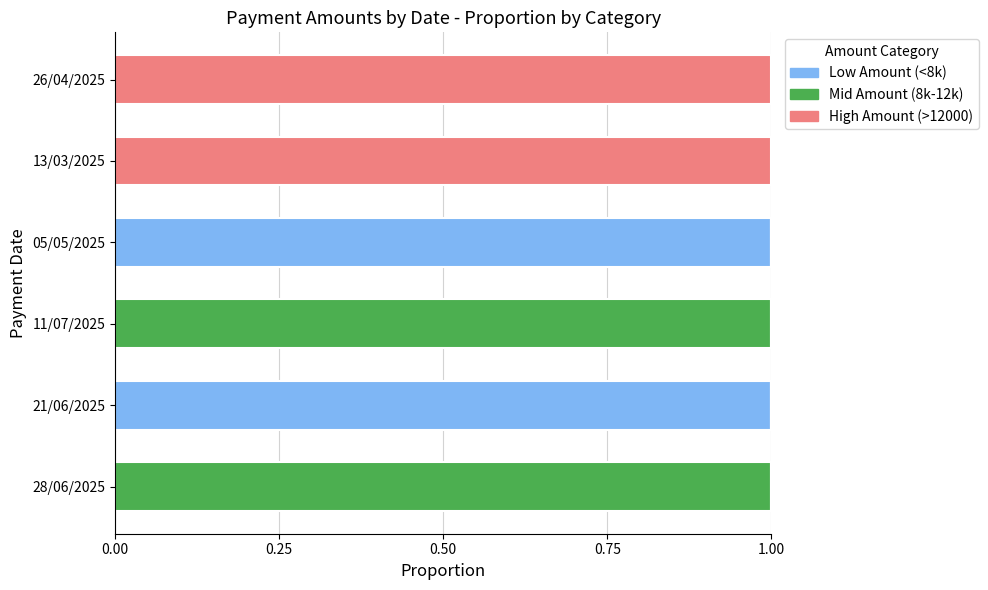

Is it true that Low Amount (<8k) equals 2 at 05/05/2025?

False